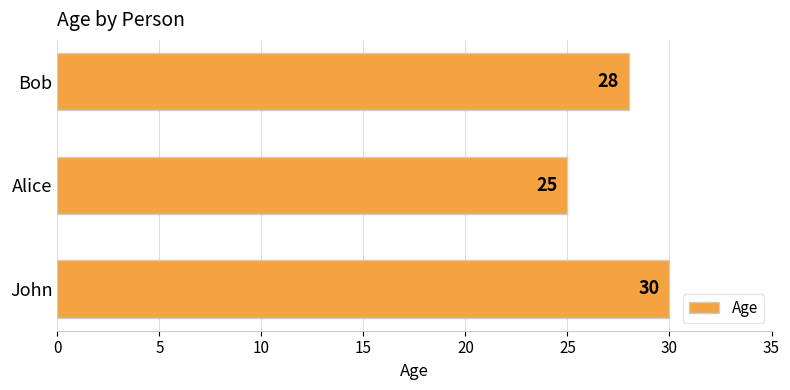

Approximately how many times larger is the value at Bob compared to Alice?

1.1